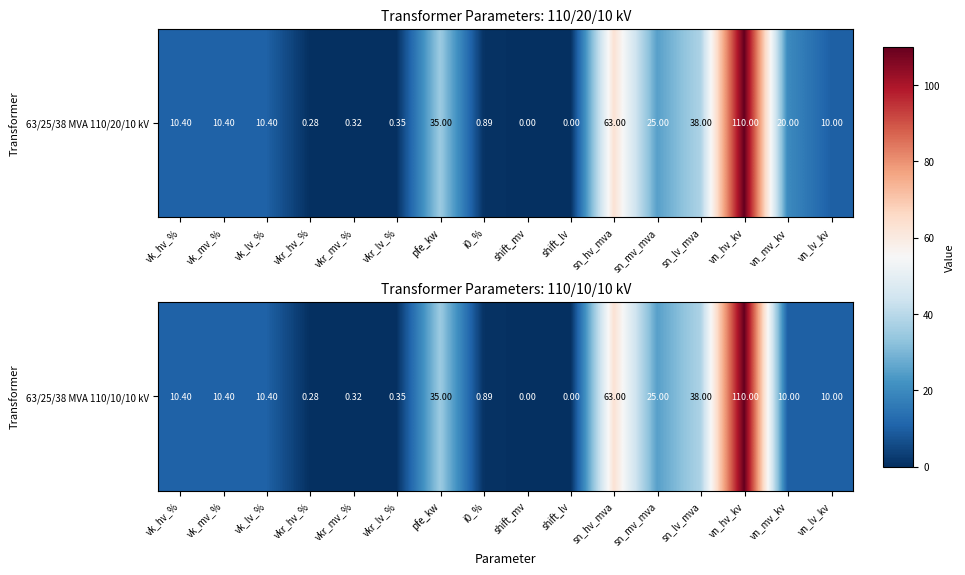

Which category has the lowest value across all series?

shift_mv